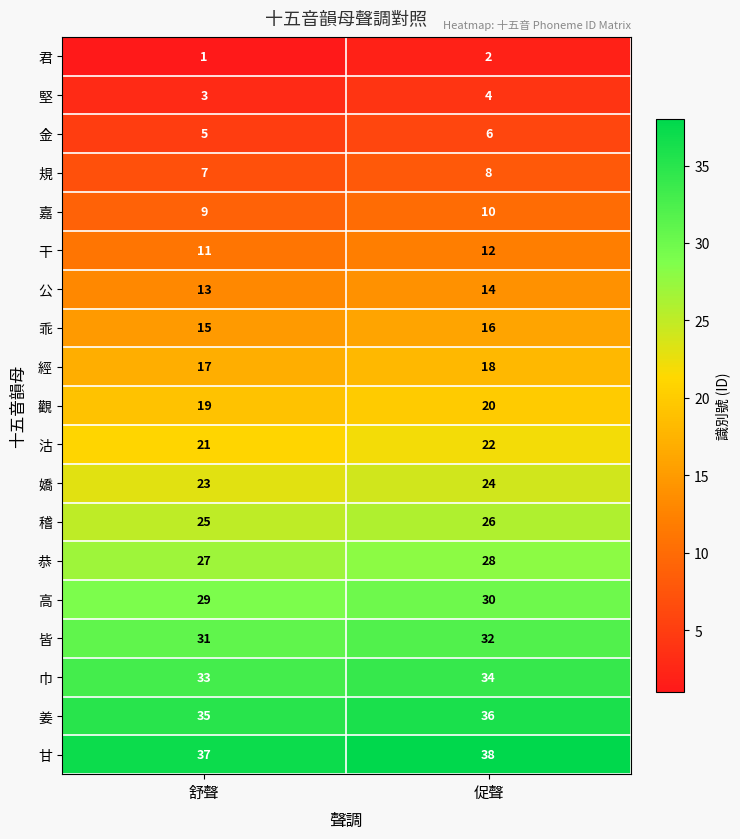

What is the spread (max minus min) of values at 舒聲?

36